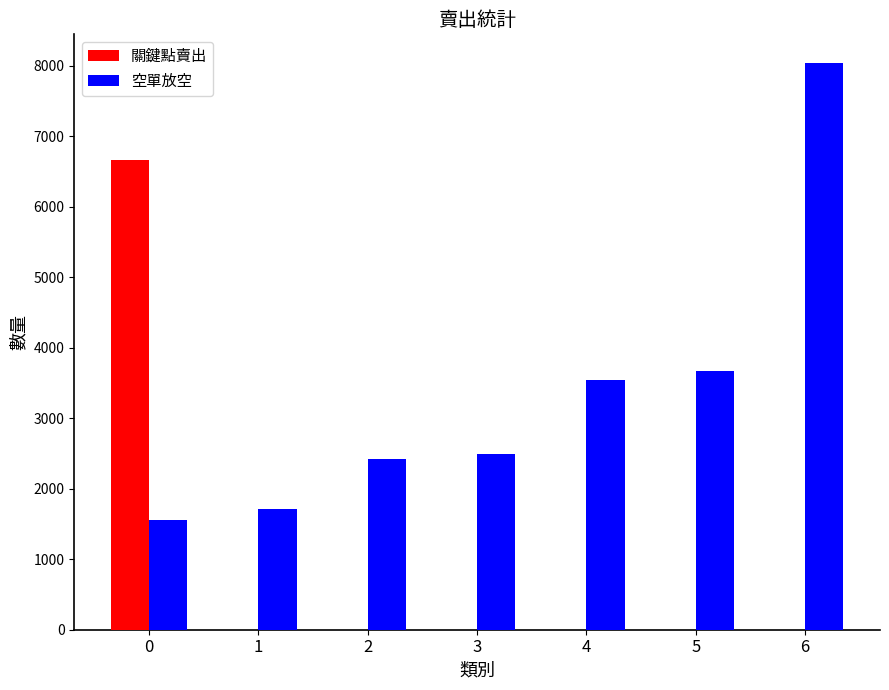

How many groups of bars are there?

7